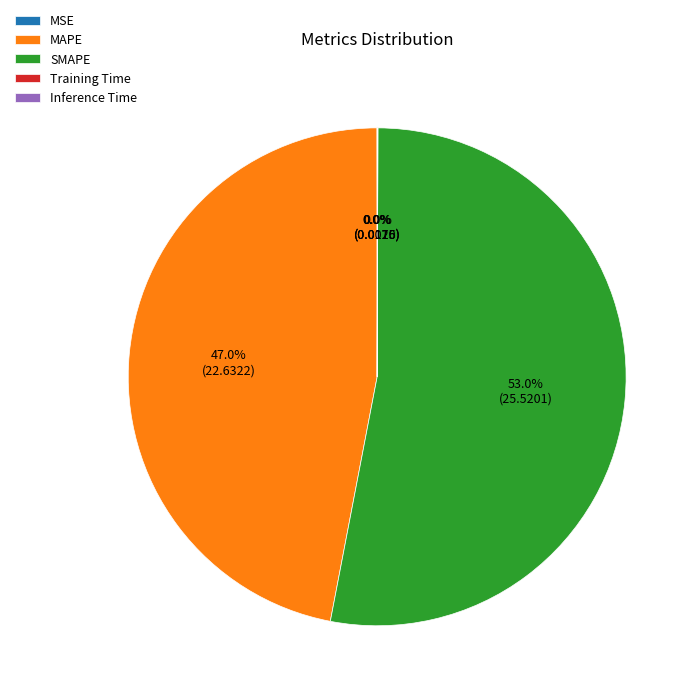

Is there any slice that represents more than half of the pie?

Yes